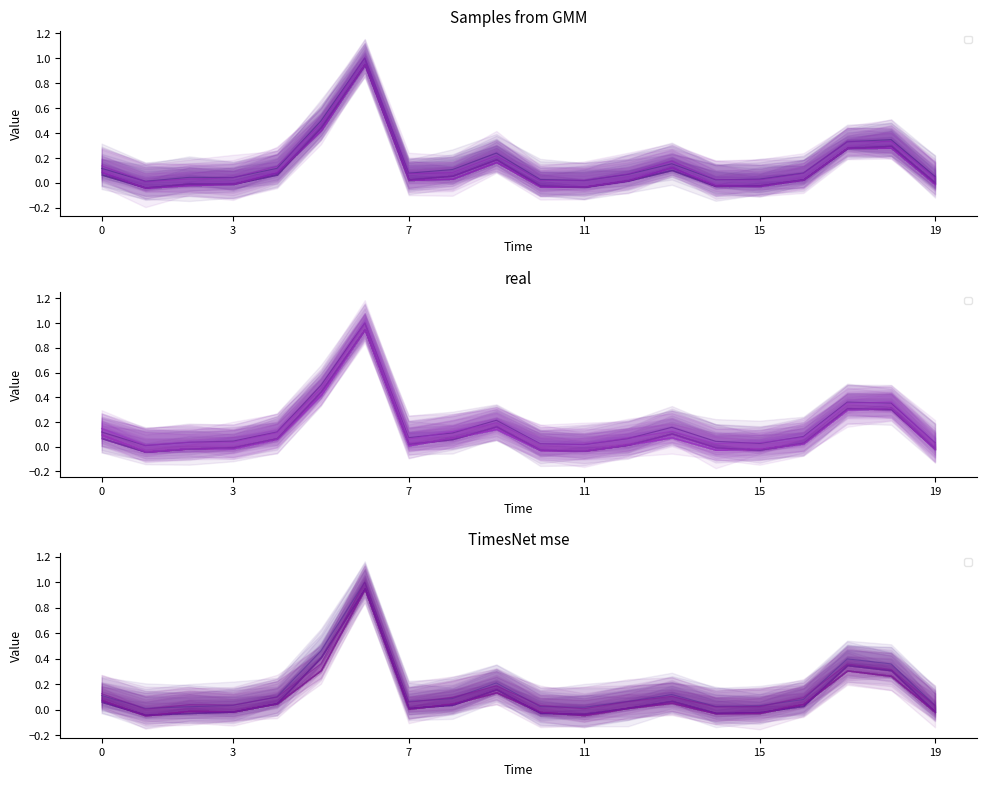

Does the chart display data point markers on the line(s)?

No